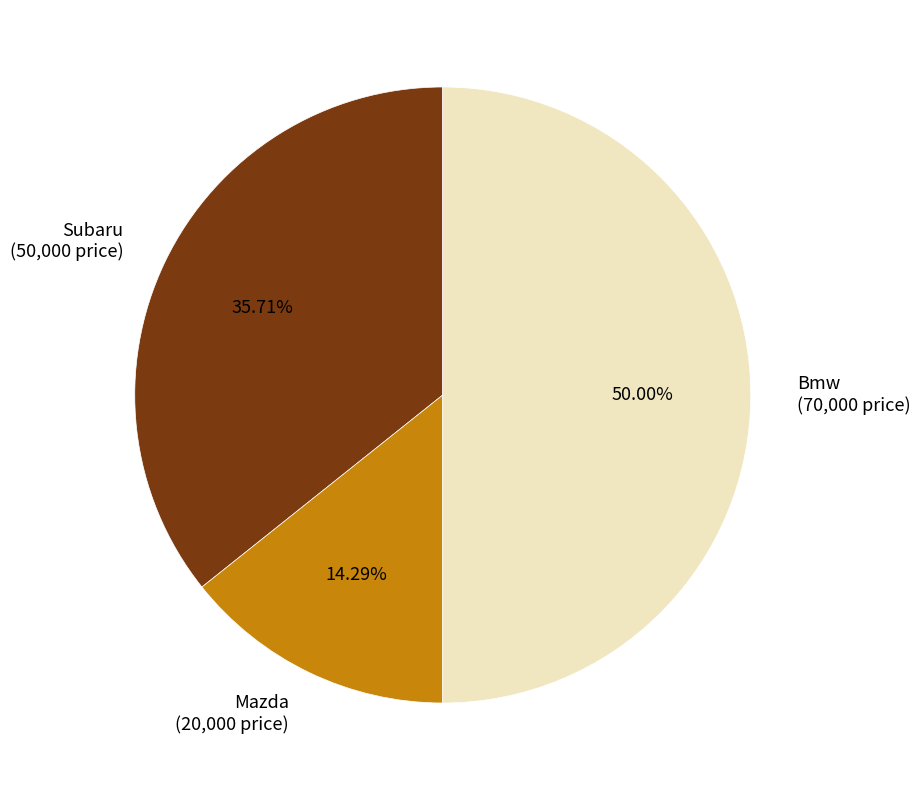

Combined, do Bmw and Subaru account for over 50%?

Yes